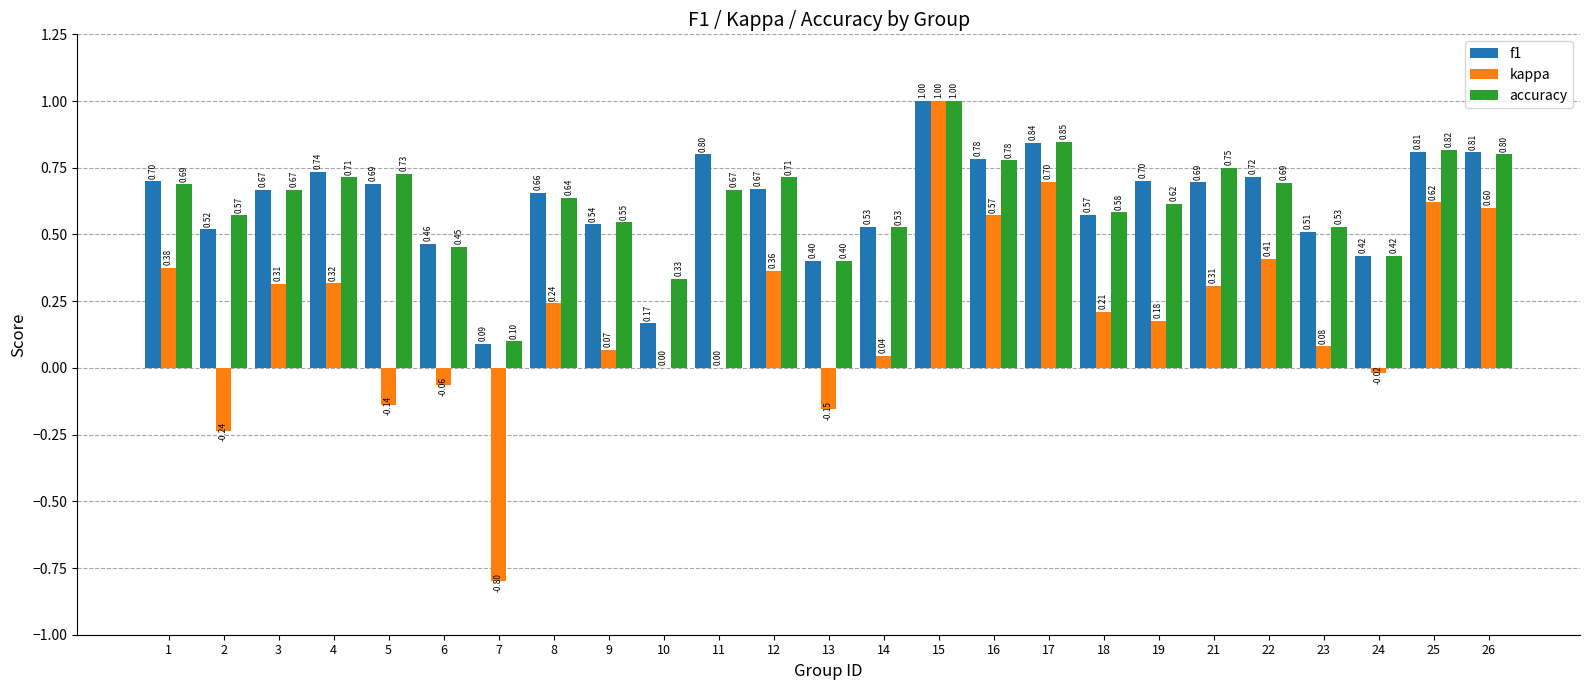

Are the bars horizontal?

No